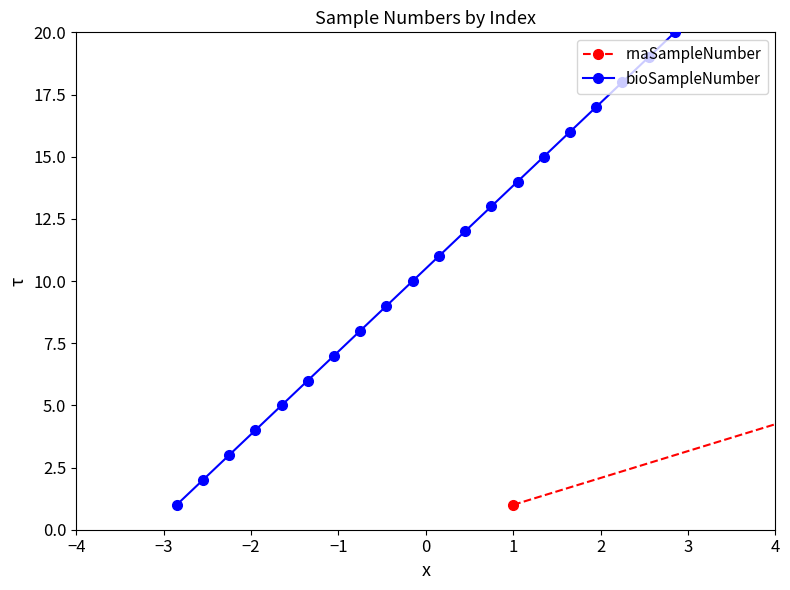

True or false: bioSampleNumber has more than 0 points higher than both neighbors.

False